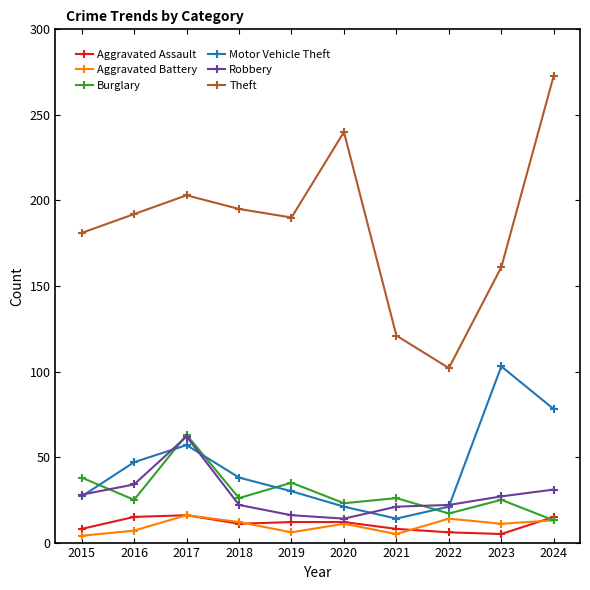

True or false: Theft and Aggravated Assault cross at least once.

False